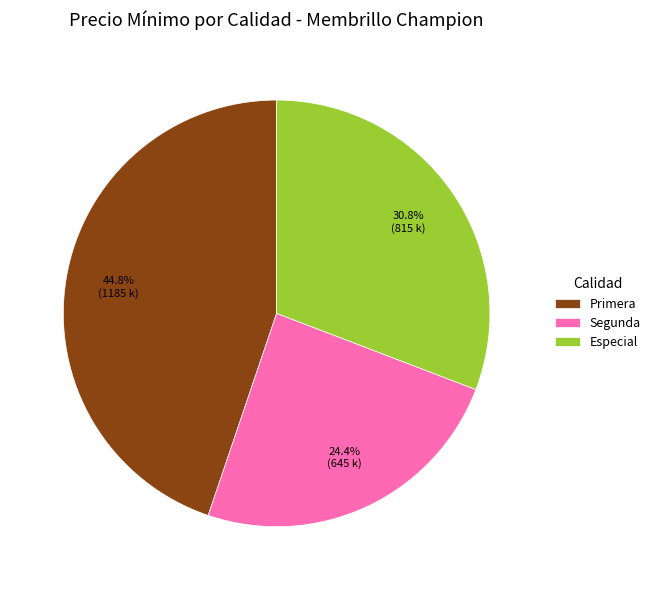

What percentage is the Especial slice, to the nearest percent?

31%